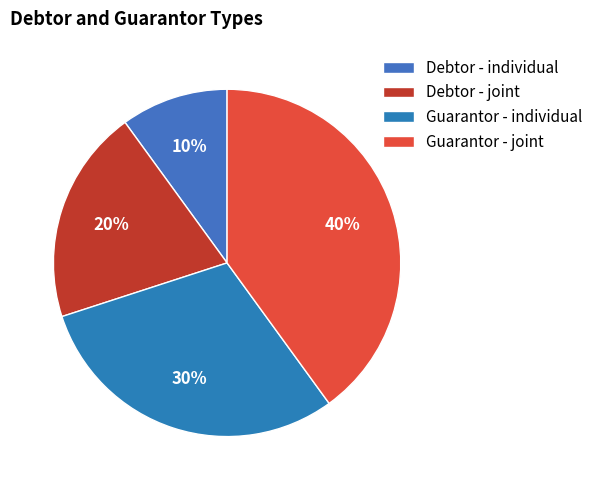

To the nearest percent, what portion does Guarantor - joint represent?

40%